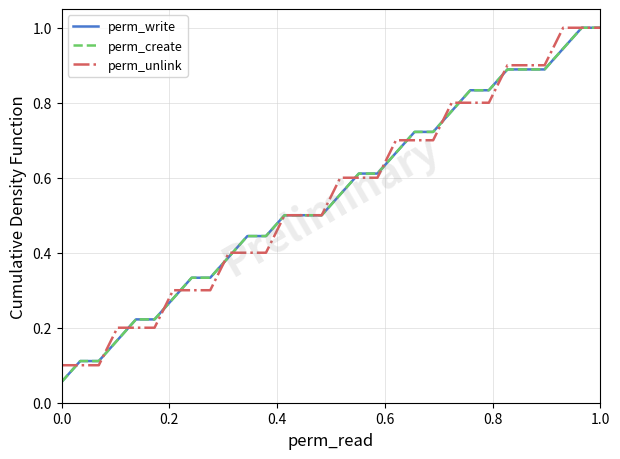

Reading left to right, transcribe all the data shown in this chart.

perm_write: 0.1	0.1	0.1	0.2	0.2	0.2	0.3	0.3	0.3	0.4	0.4	0.4	0.5	0.5	0.5	0.6	0.6	0.6	0.7	0.7	0.7	0.8	0.8	0.8	0.9	0.9	0.9	0.9	1.0	1.0
perm_create: 0.1	0.1	0.1	0.2	0.2	0.2	0.3	0.3	0.3	0.4	0.4	0.4	0.5	0.5	0.5	0.6	0.6	0.6	0.7	0.7	0.7	0.8	0.8	0.8	0.9	0.9	0.9	0.9	1.0	1.0
perm_unlink: 0.1	0.1	0.1	0.2	0.2	0.2	0.3	0.3	0.3	0.4	0.4	0.4	0.5	0.5	0.5	0.6	0.6	0.6	0.7	0.7	0.7	0.8	0.8	0.8	0.9	0.9	0.9	1.0	1.0	1.0